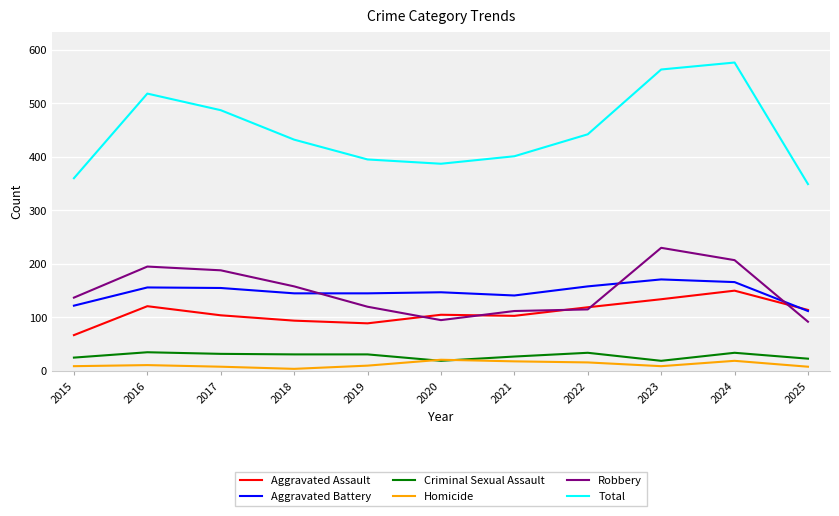

What value does the Total series have at 2019, to the nearest 50?

400